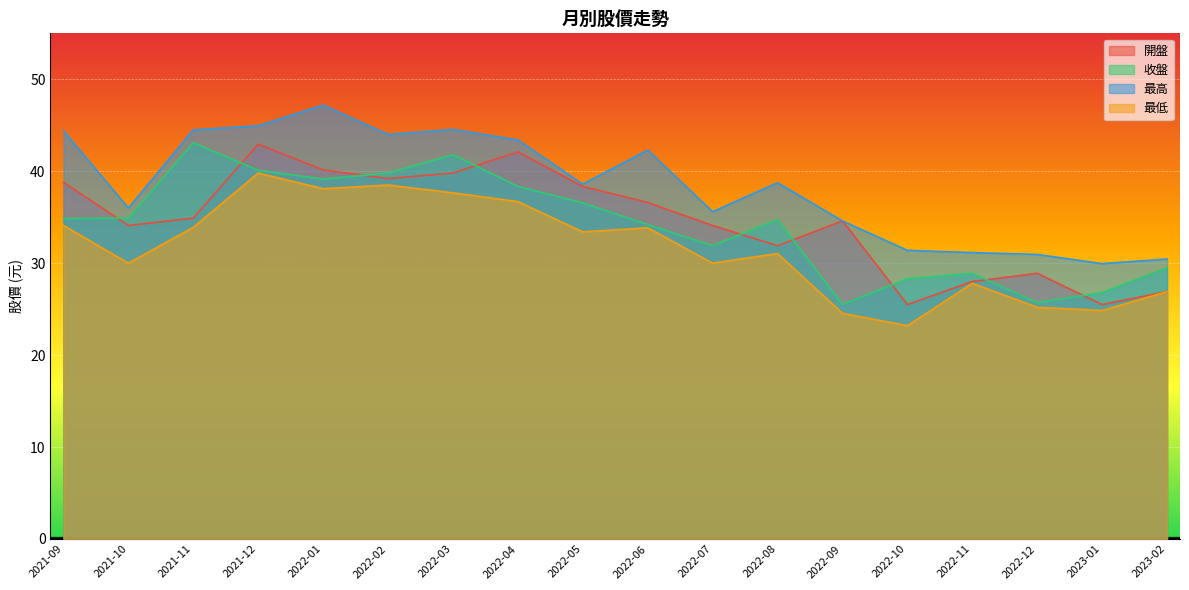

Is the value of 最高 at 2022-01 greater than the value of 收盤 at 2022-10?

Yes